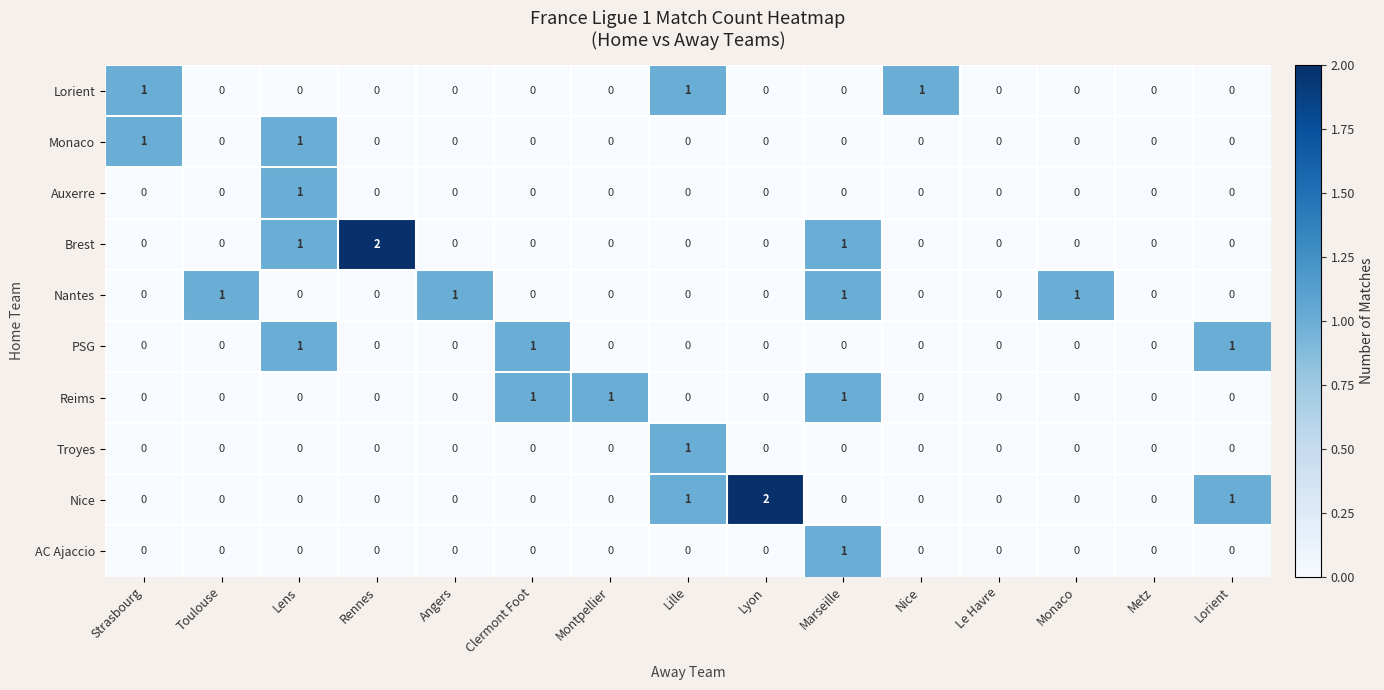

True or false: AC Ajaccio has a value of 0 at Lorient.

True